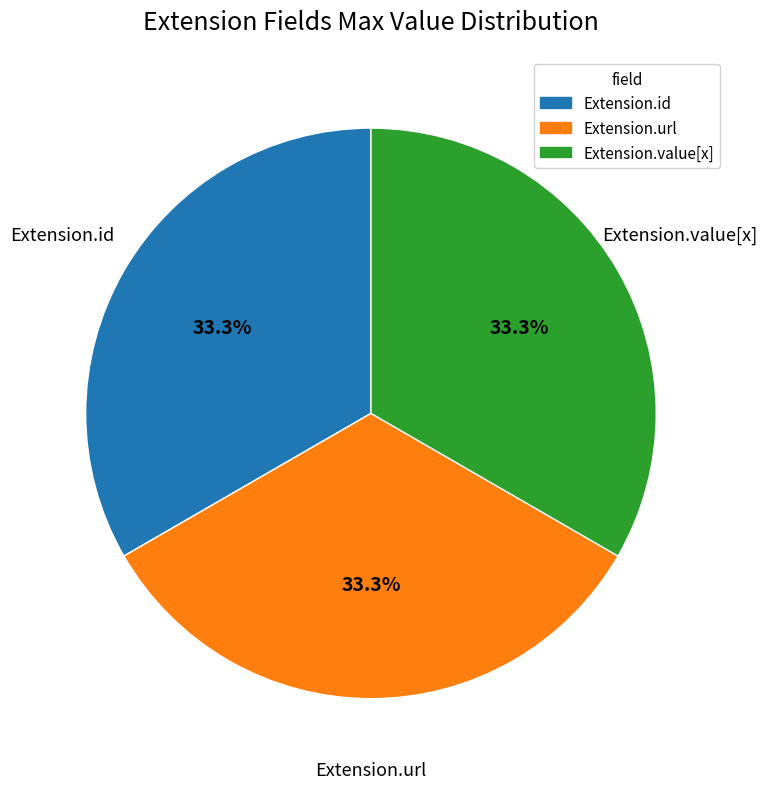

Does any single category account for the majority?

No